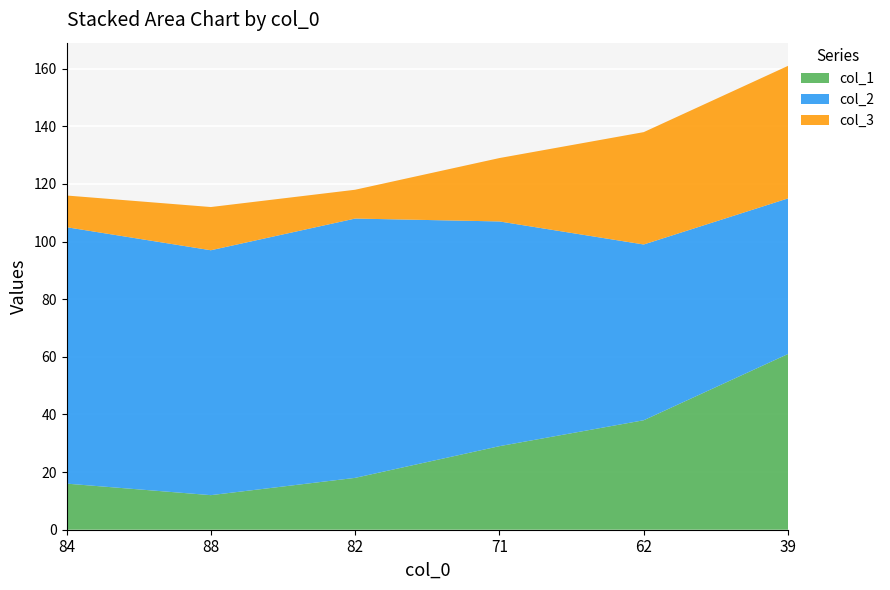

Reading left to right, transcribe all the data shown in this chart.

col_1: 16	12	18	29	38	61
col_2: 89	85	90	78	61	54
col_3: 11	15	10	22	39	46